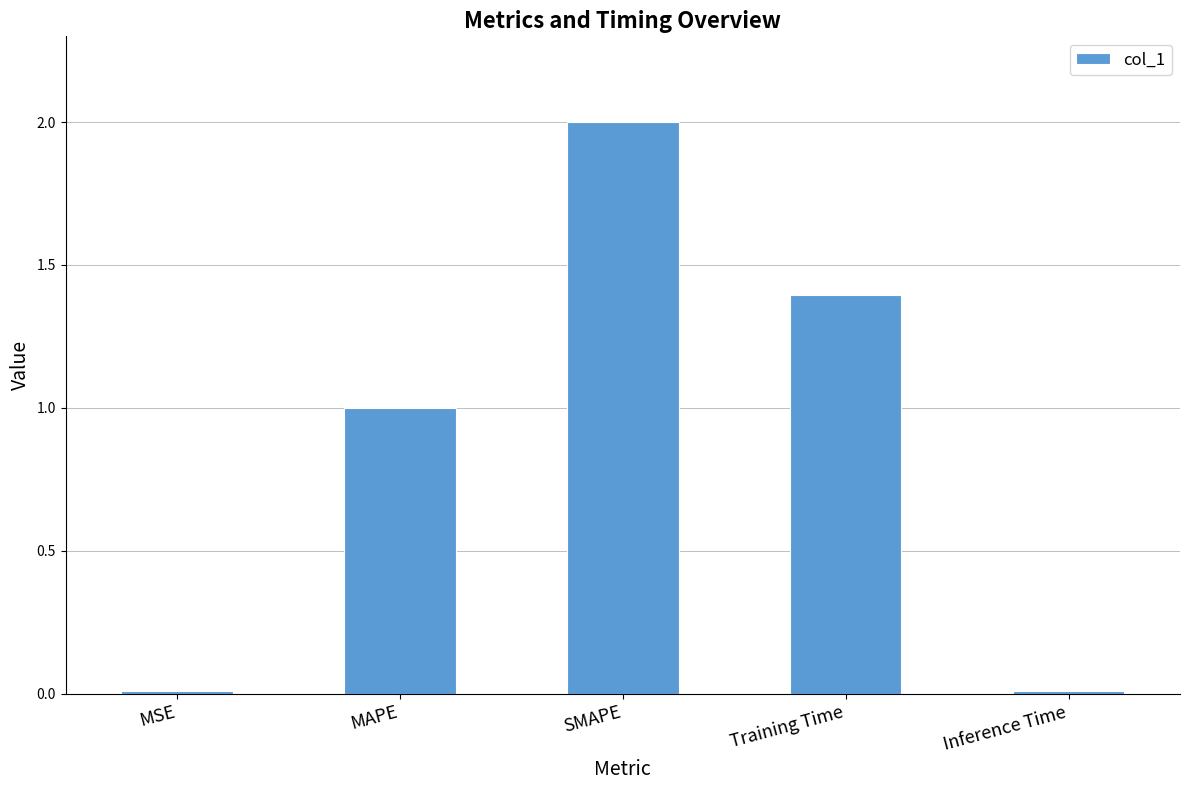

Between Training Time and SMAPE, which is larger?

SMAPE